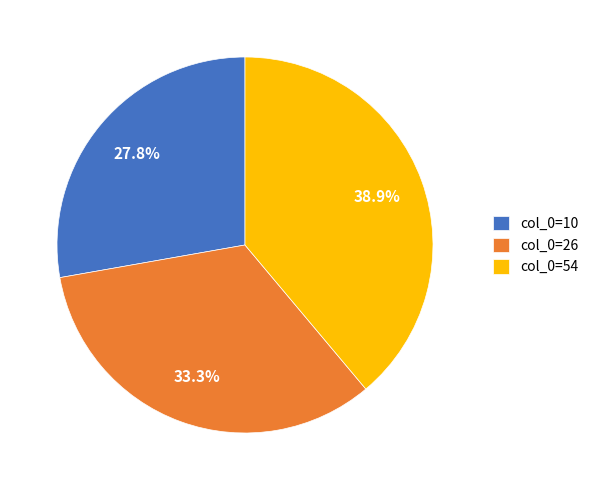

Approximately how many times larger is the value at col_0=10 compared to col_0=26?

0.8